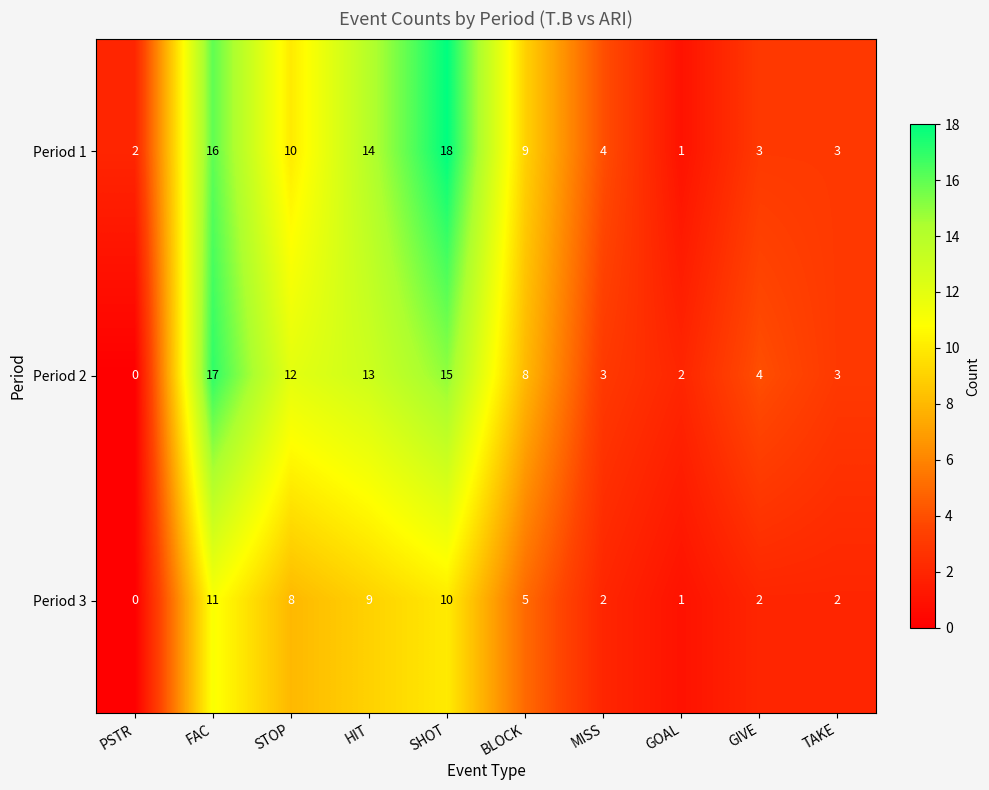

What is the maximum value for Period 3?

11